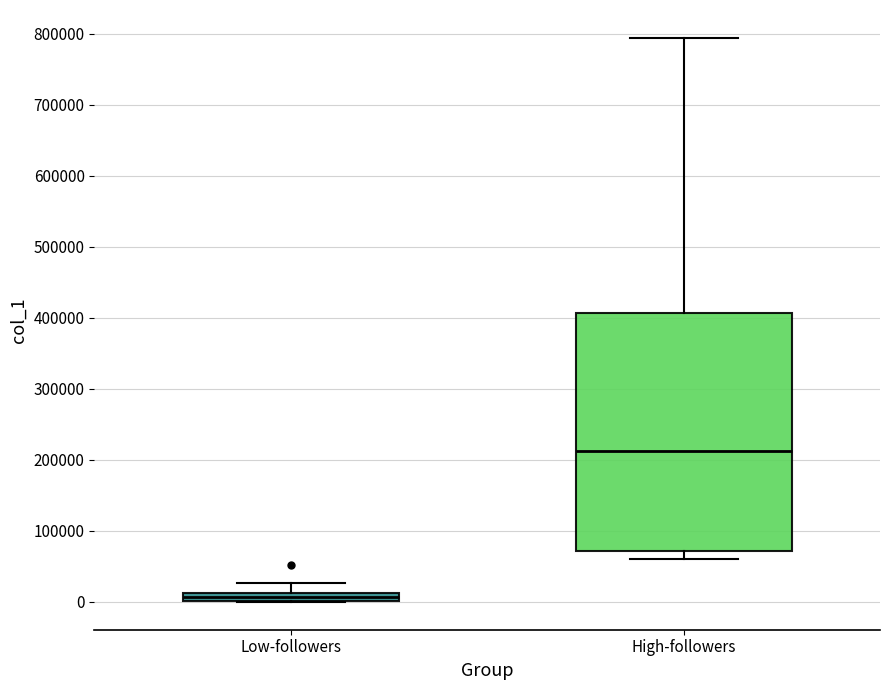

Which box has the lowest median line?

Low-followers